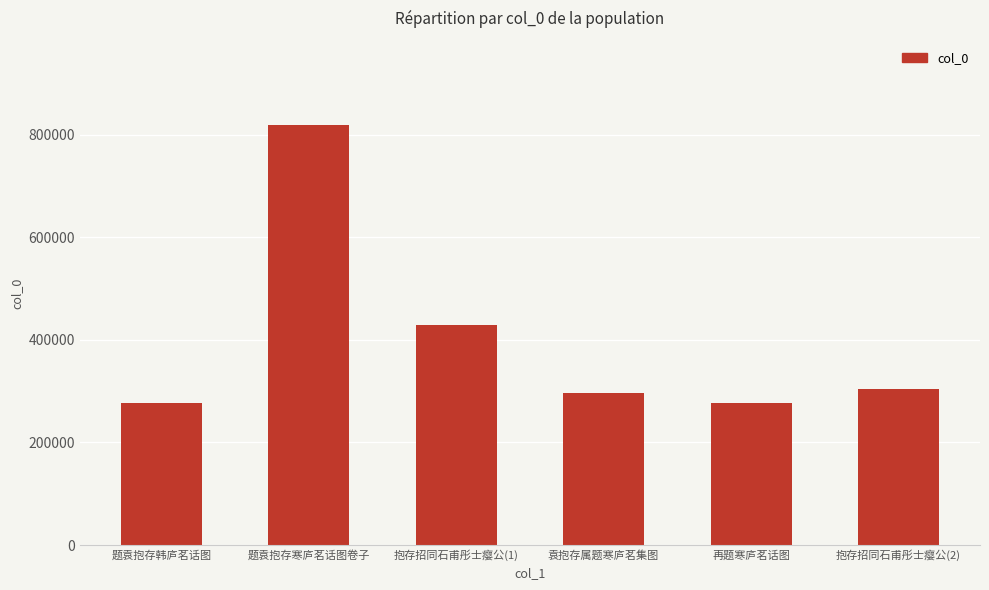

What is the change in value from 抱存招同石甫彤士瘿公(1) to 再题寒庐茗话图?

-152154